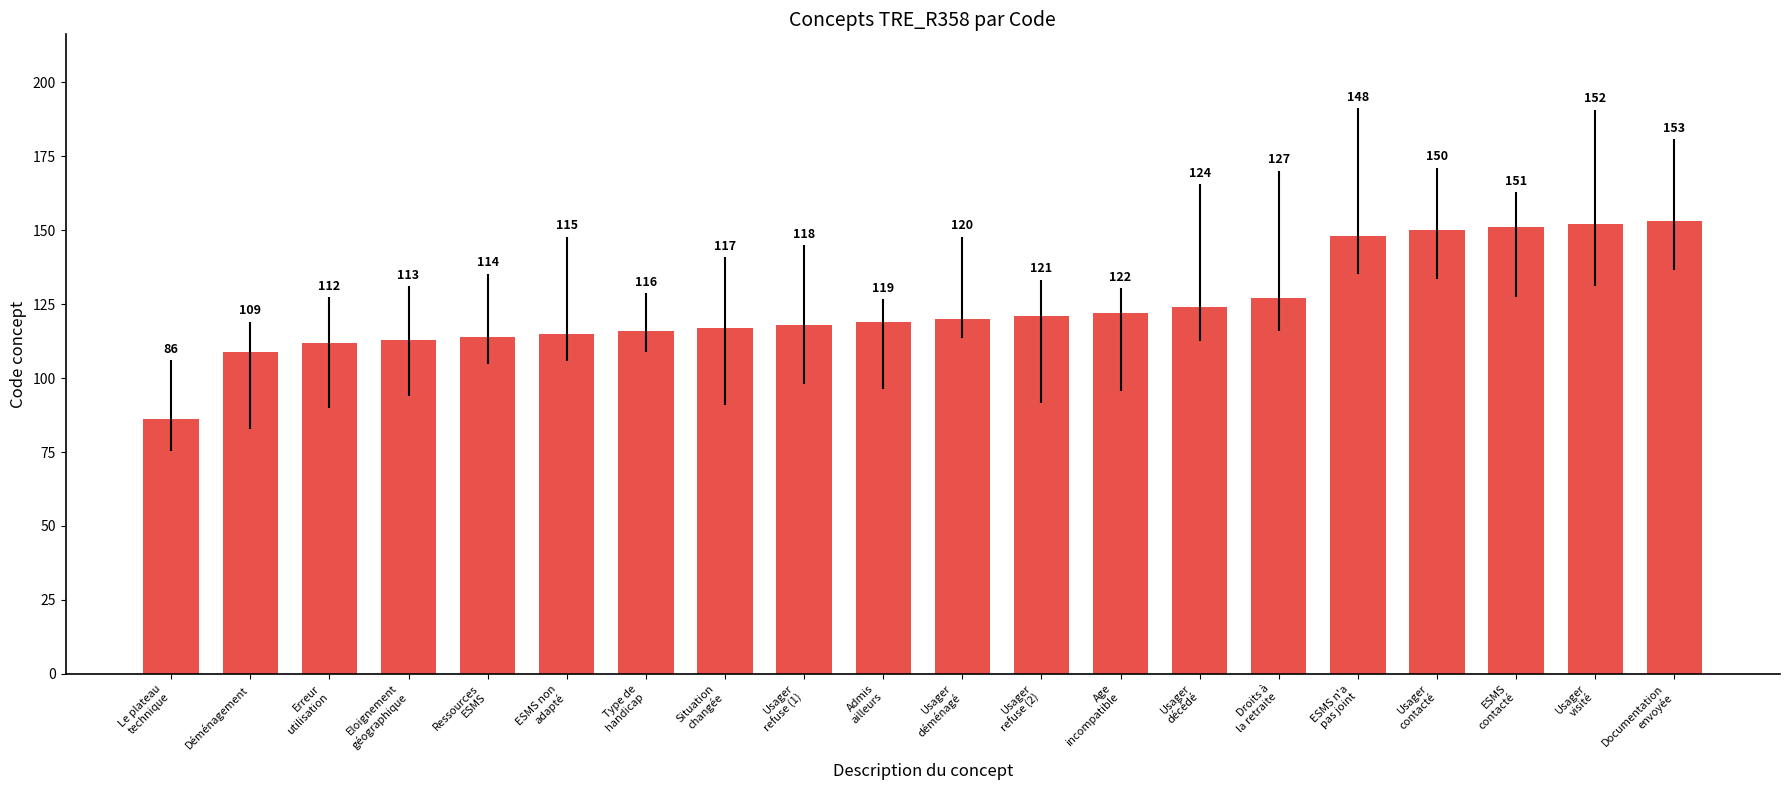

Between Déménagement and Ressources
ESMS, which is larger?

Ressources
ESMS